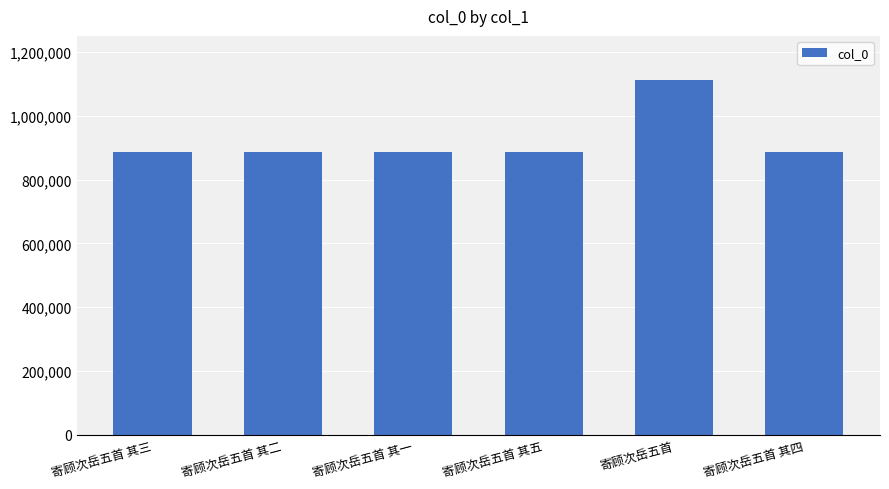

What is the value of the 4th bar from the left?

885459